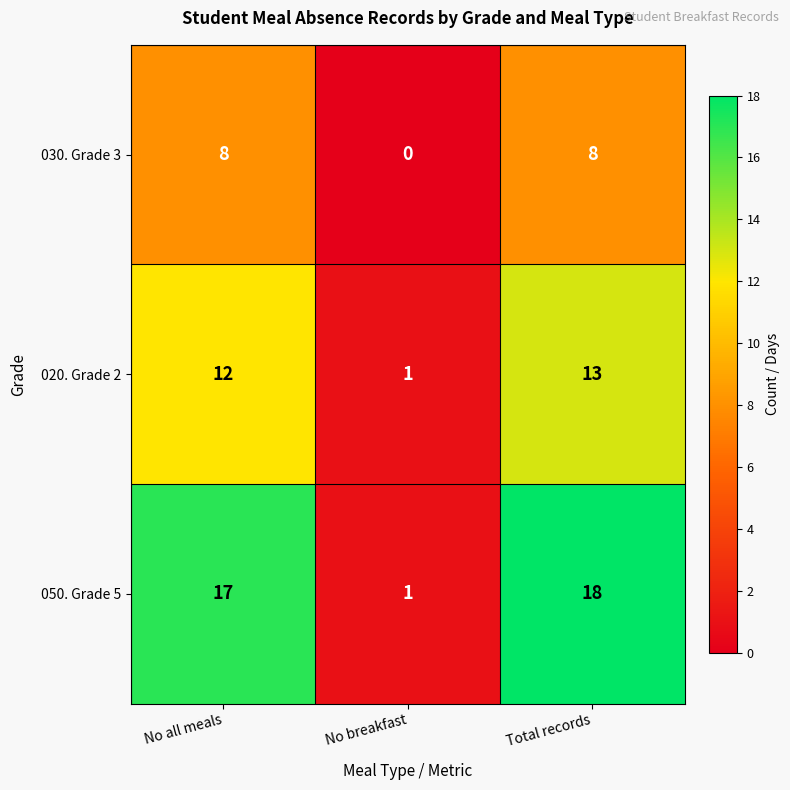

Is it true that 020. Grade 2 equals 2 at No breakfast?

False